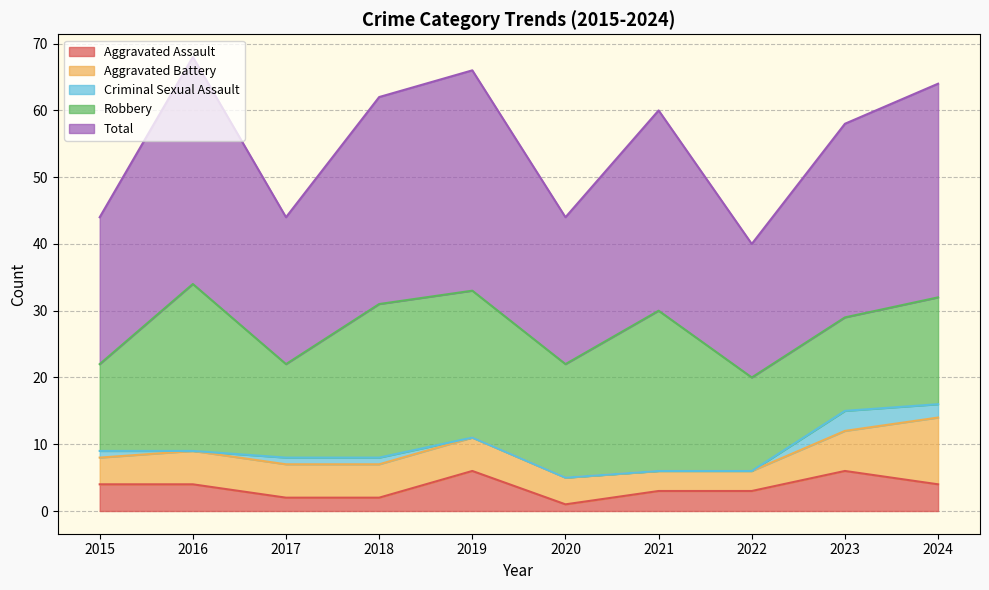

True or false: Aggravated Battery and Robbery cross at least once.

False